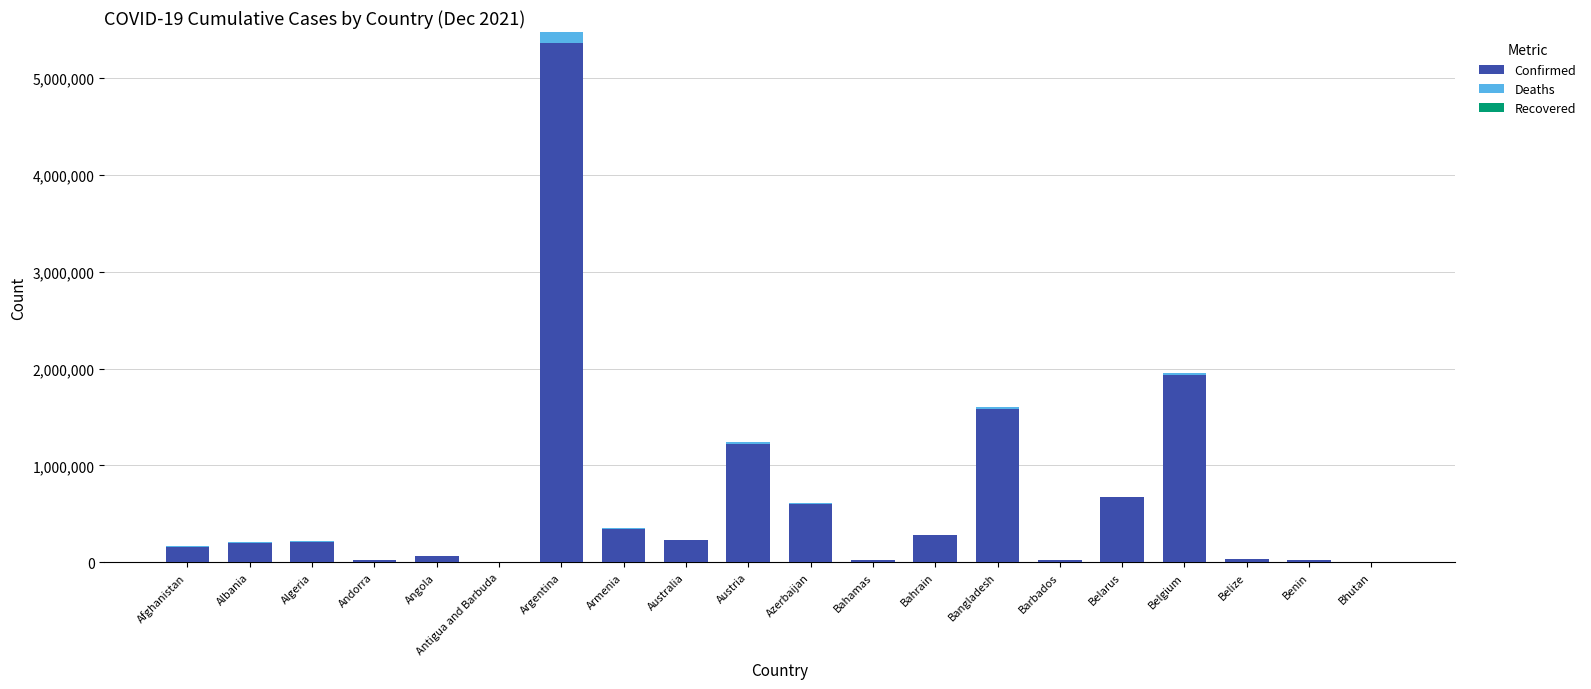

Are the bars grouped side by side (vs. stacked)?

No